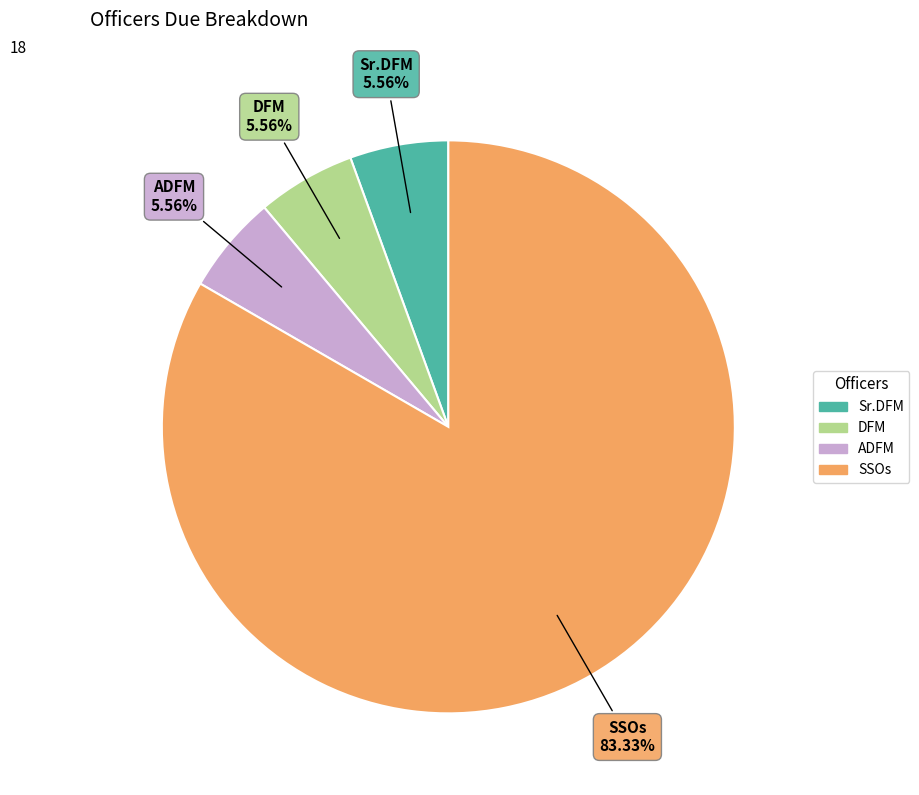

To the nearest percent, what percentage of the pie is DFM?

6%